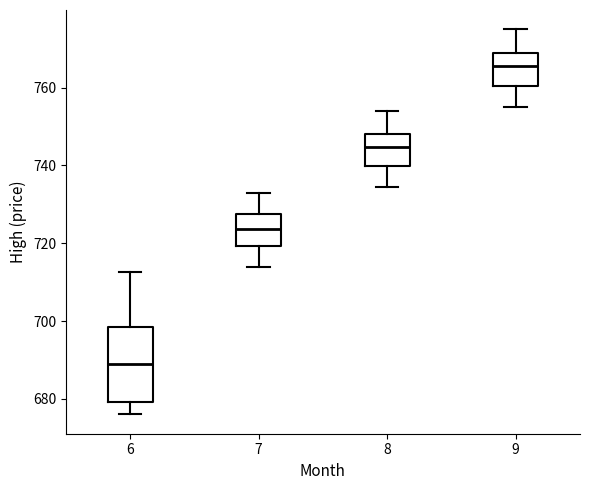

Reading left to right, read every box against the y-axis: the position of its median line, the range the box covers, and the ends of its whiskers. The values are not printed on the chart, so give them approximately, as read against the axis.

6: median 688, box 680 to 698, whiskers 676 to 712
7: median 724, box 720 to 728, whiskers 714 to 734
8: median 744, box 740 to 748, whiskers 734 to 754
9: median 766, box 760 to 768, whiskers 756 to 776